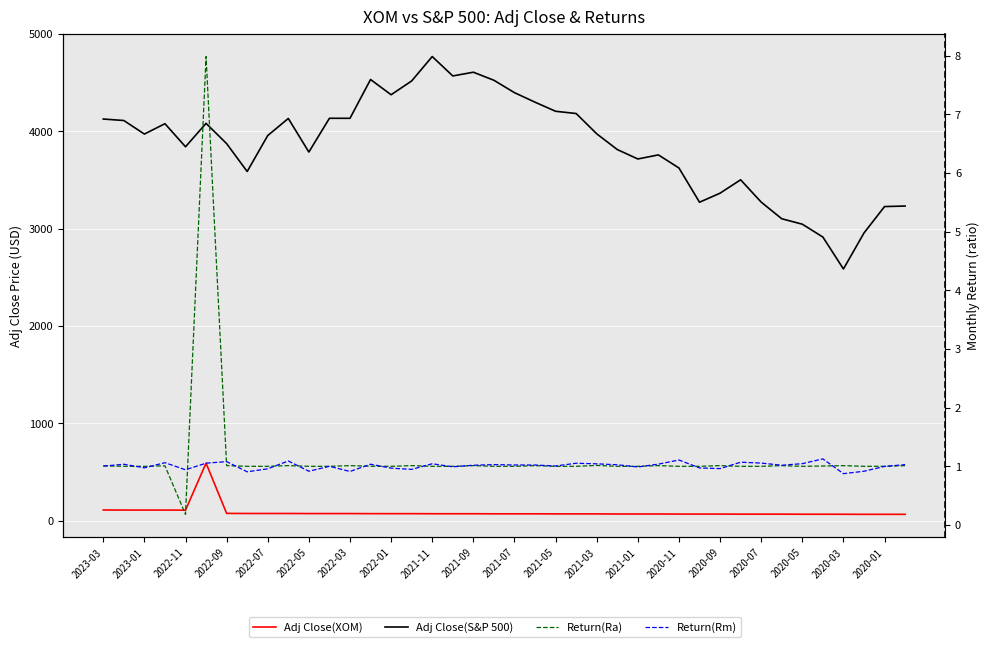

True or false: Return(Rm) and Adj Close(S&P 500) cross at least once.

False